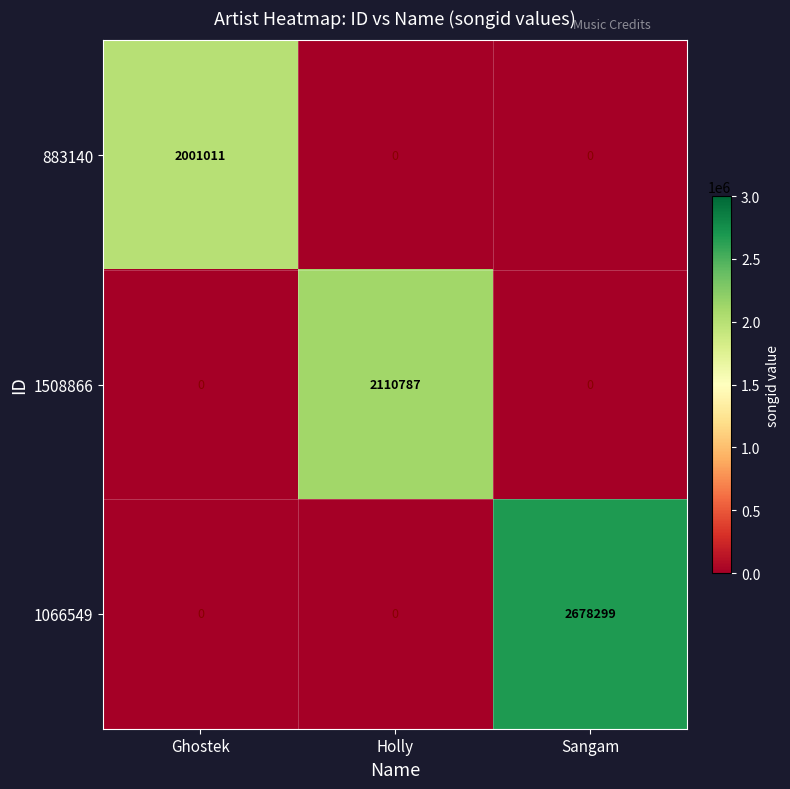

What is the average value of the 1066549 series?

892766